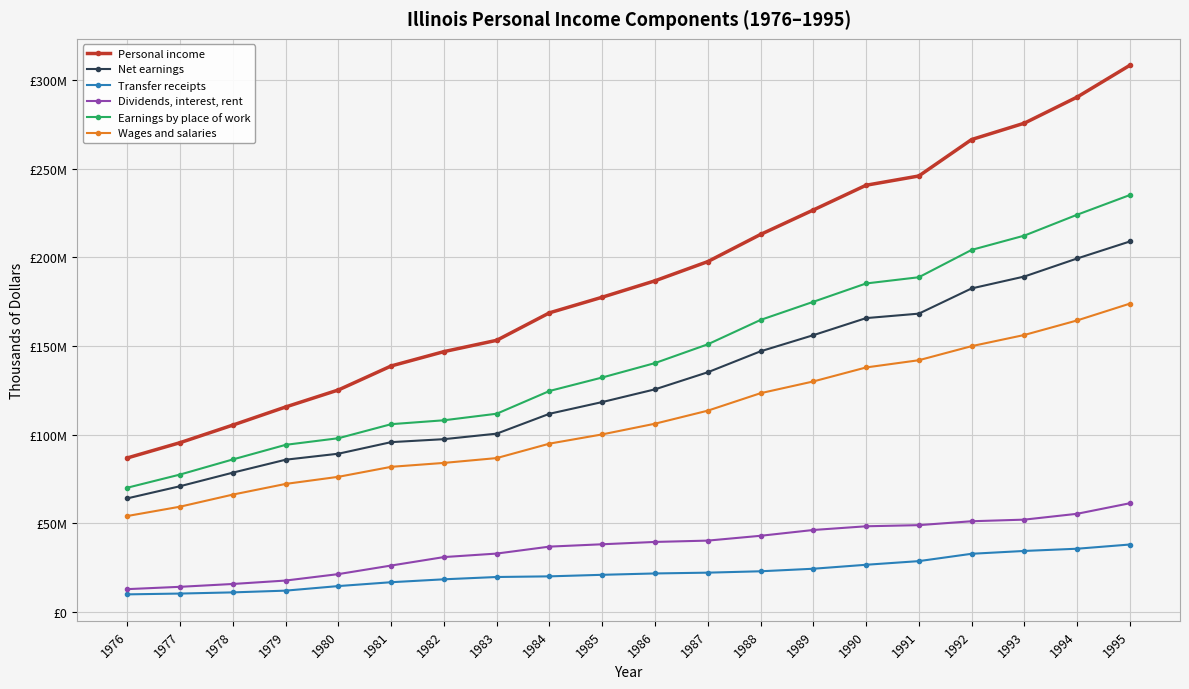

Is this an area chart (filled region under the line)?

No